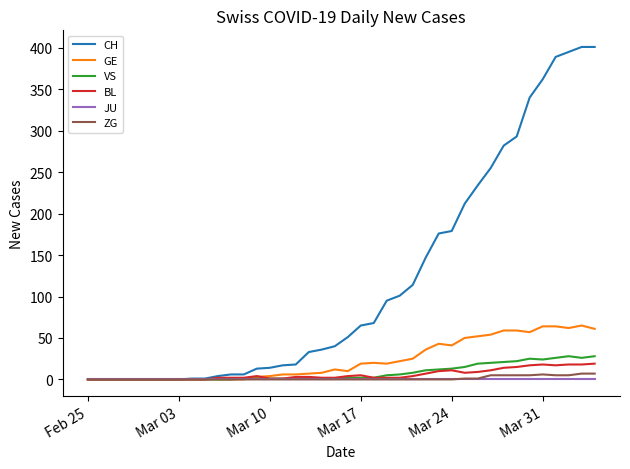

Which series has the largest range (max minus min)?

CH